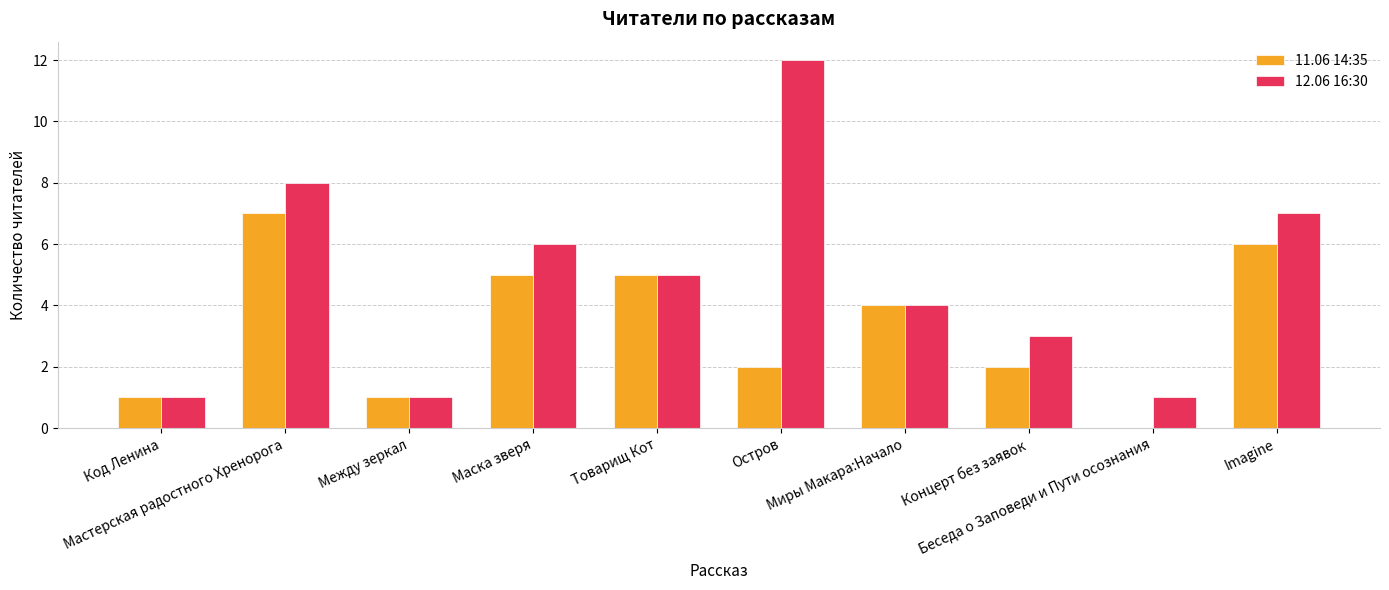

Which category has the highest value in the 12.06 16:30 series?

Остров